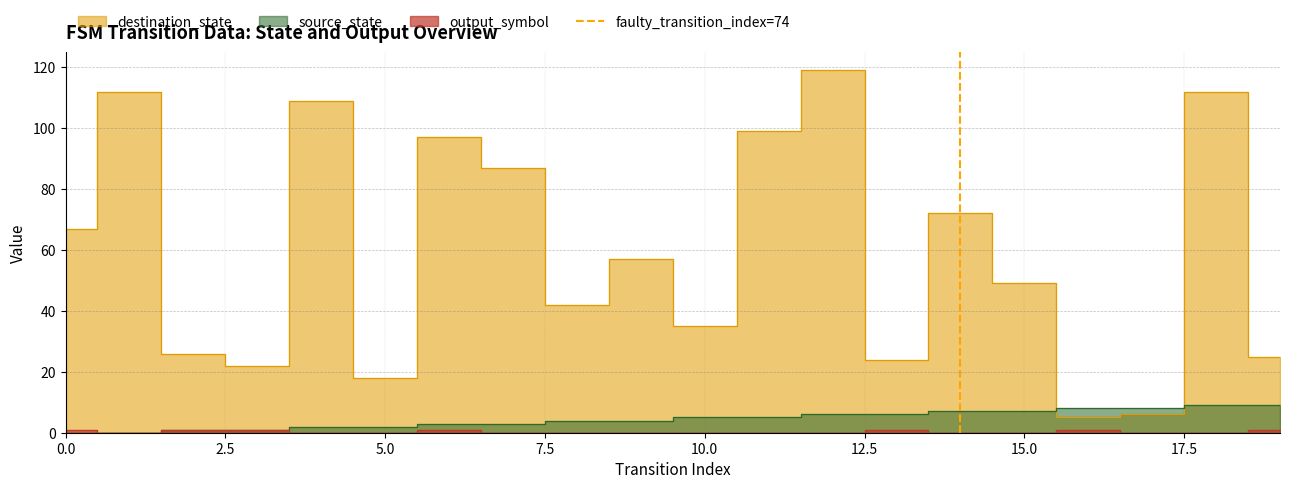

Is it true that the value at 0.0 is -1?

False